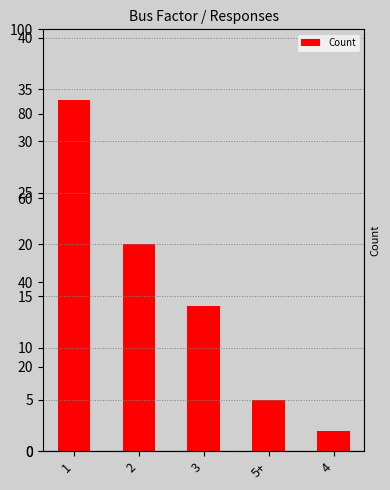

What is the average value?

15